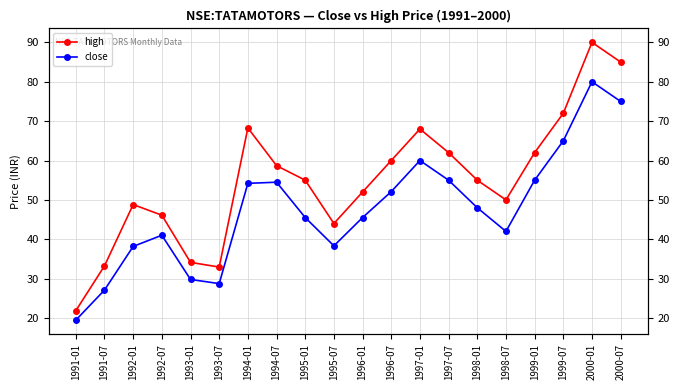

List the series in order of their overall mean, highest first.

high, close